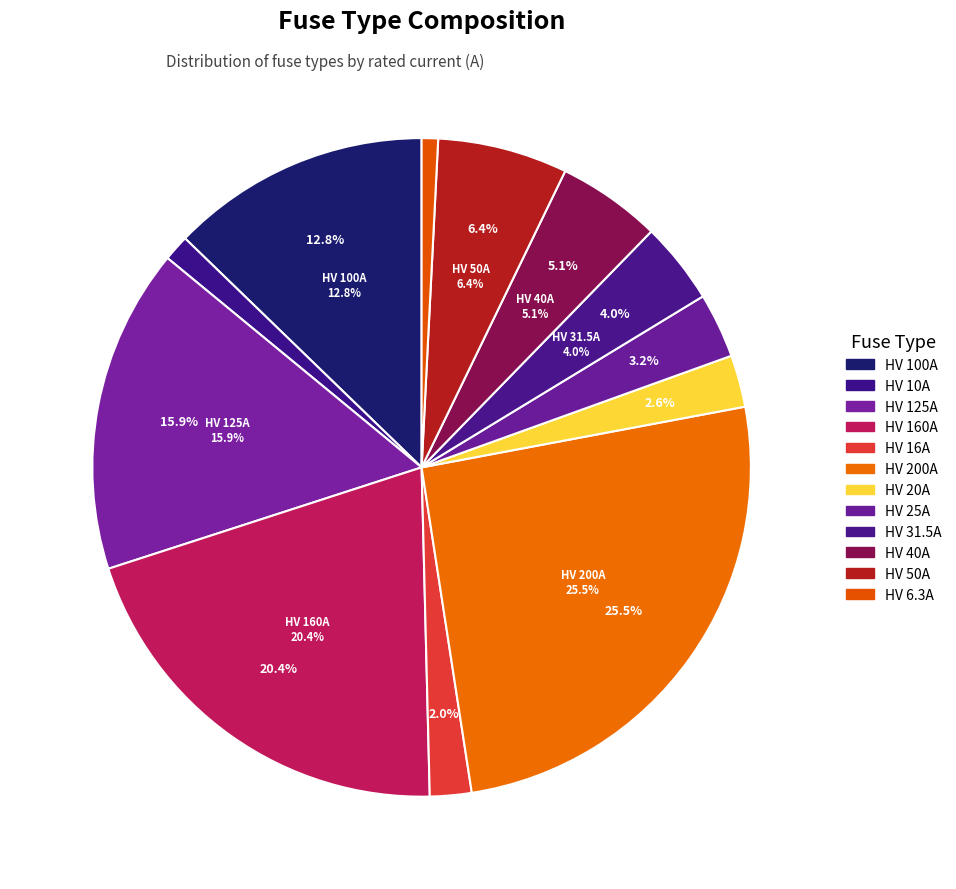

To the nearest percent, what portion does HV 160A represent?

20%